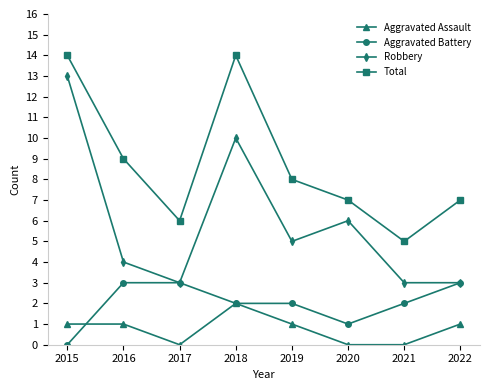

What is the maximum value for Robbery?

13